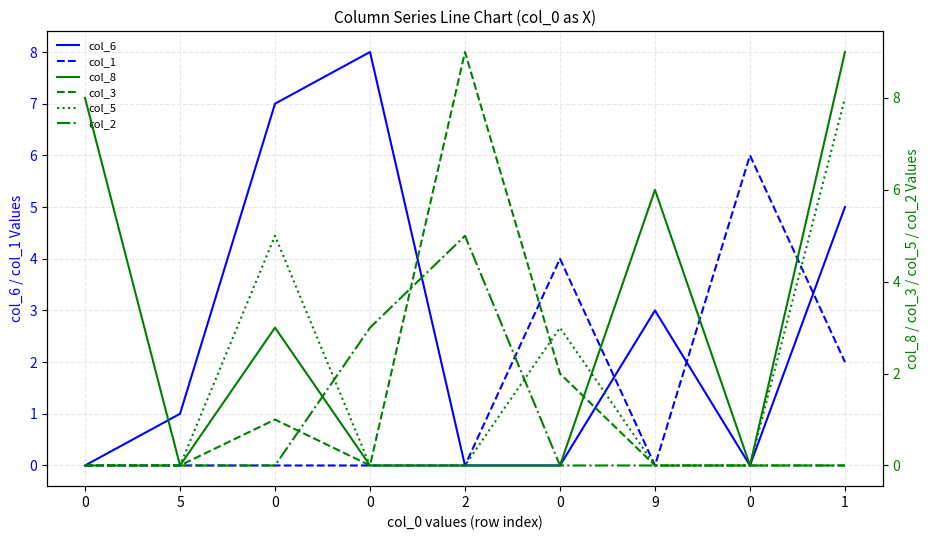

Which series ends up on top after the final intersection of col_5 and col_8?

col_8